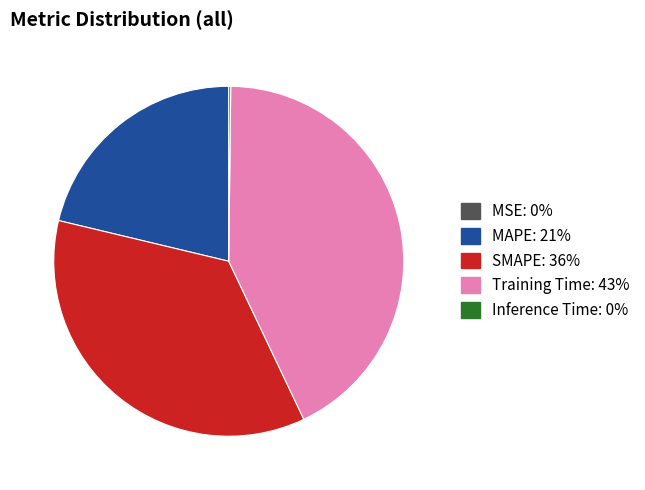

Is there a majority slice in this chart?

No